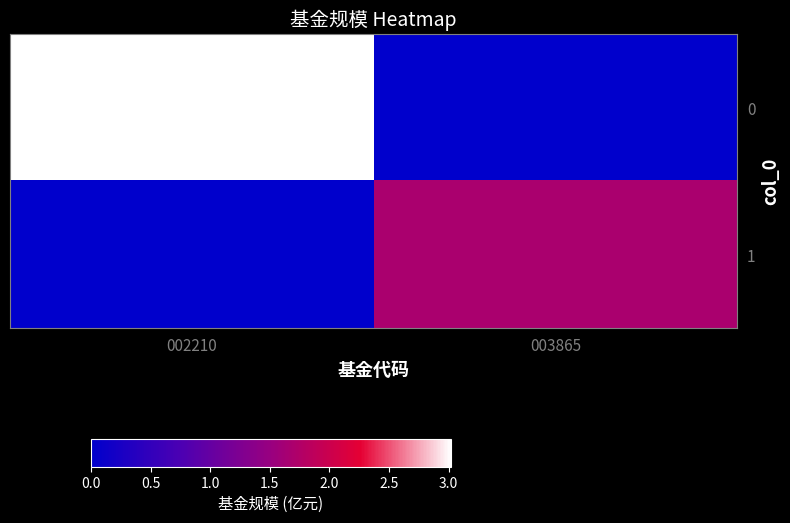

Between 003865 and 002210, which is larger?

002210